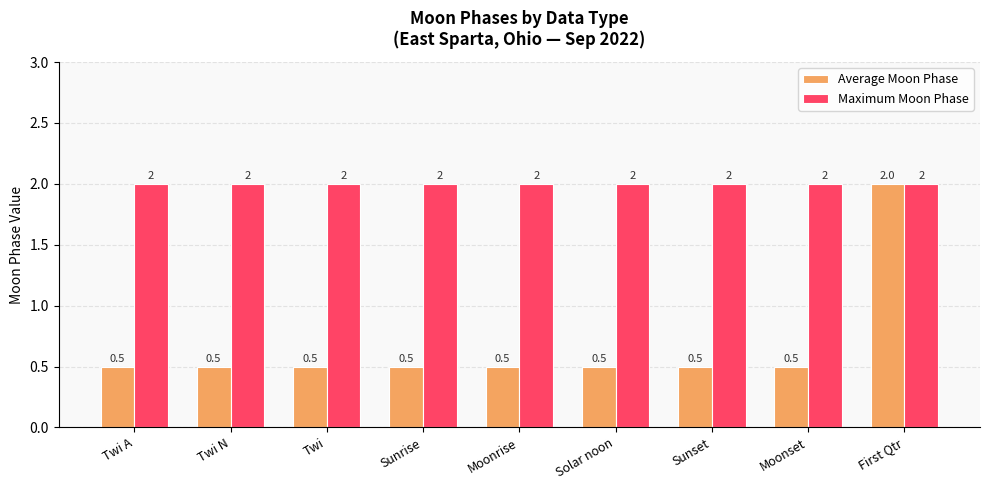

The Average Moon Phase series shows 0.3 at Moonrise. True or false?

False